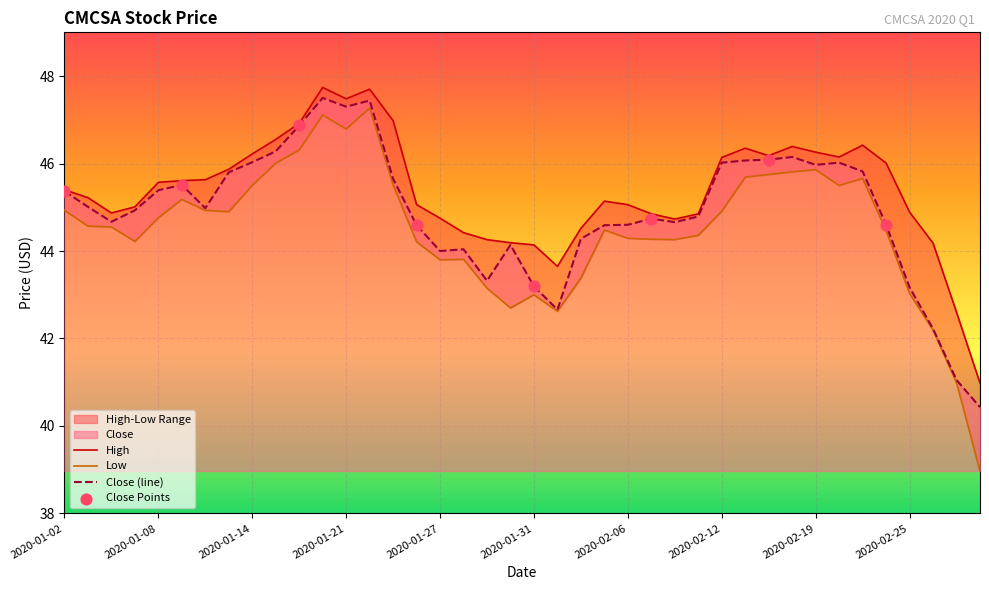

At which category is the sum across all series the highest?

2020-01-22